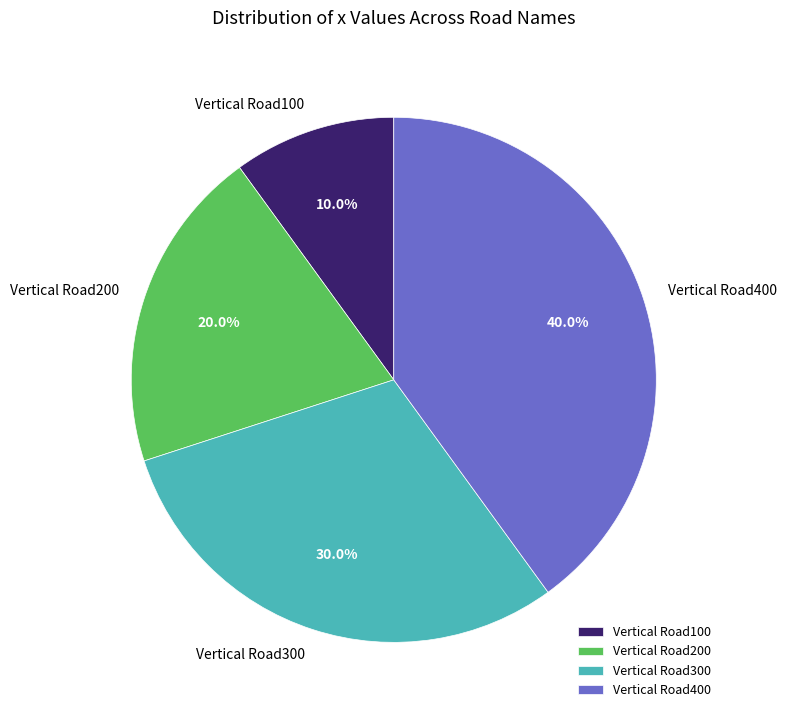

Does Vertical Road100 represent more than half of the total?

No